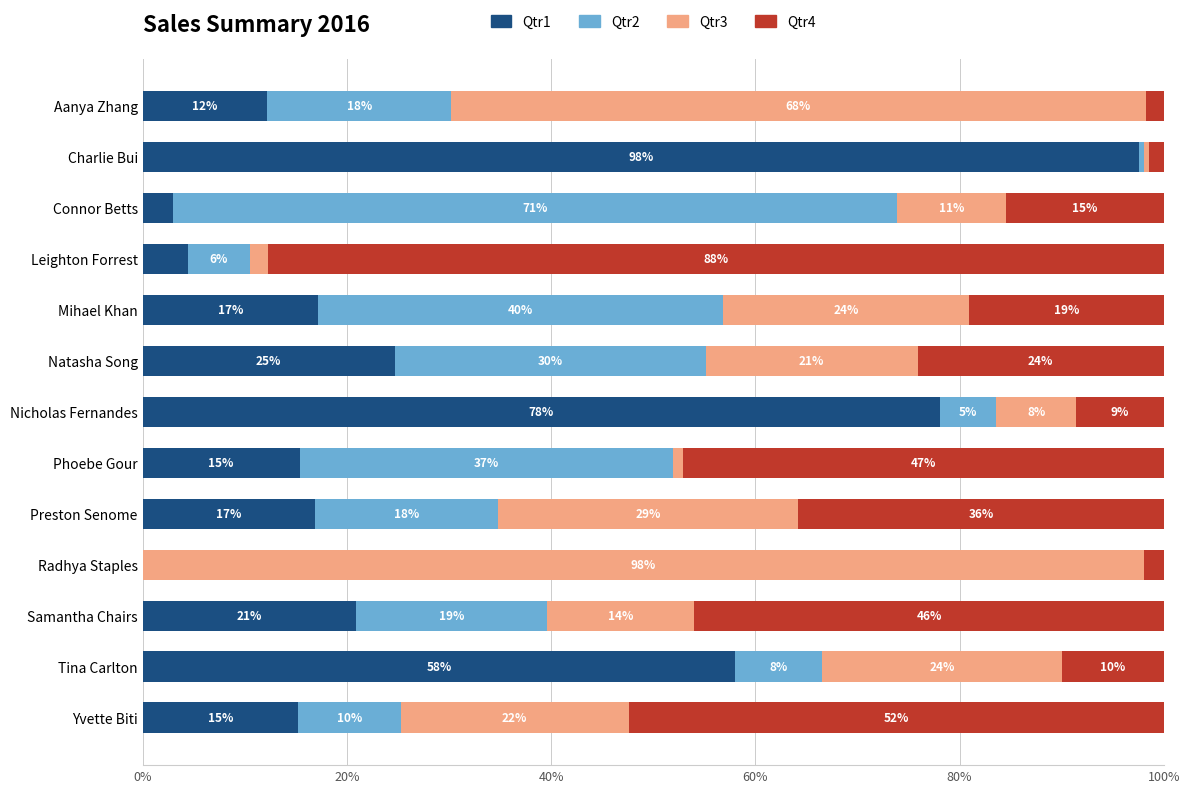

What are all the series names shown in the legend?

Qtr1, Qtr2, Qtr3, Qtr4